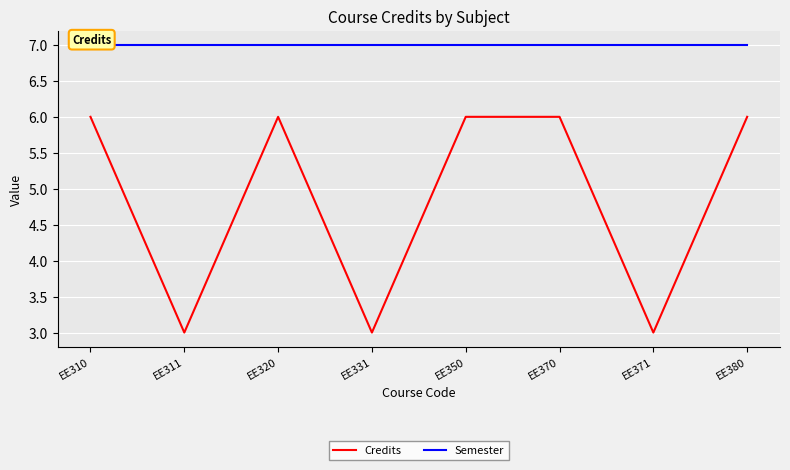

Reading left to right, transcribe all the data shown in this chart.

Credits: EE310=6	EE311=3	EE320=6	EE331=3	EE350=6	EE370=6	EE371=3	EE380=6
Semester: EE310=7	EE311=7	EE320=7	EE331=7	EE350=7	EE370=7	EE371=7	EE380=7